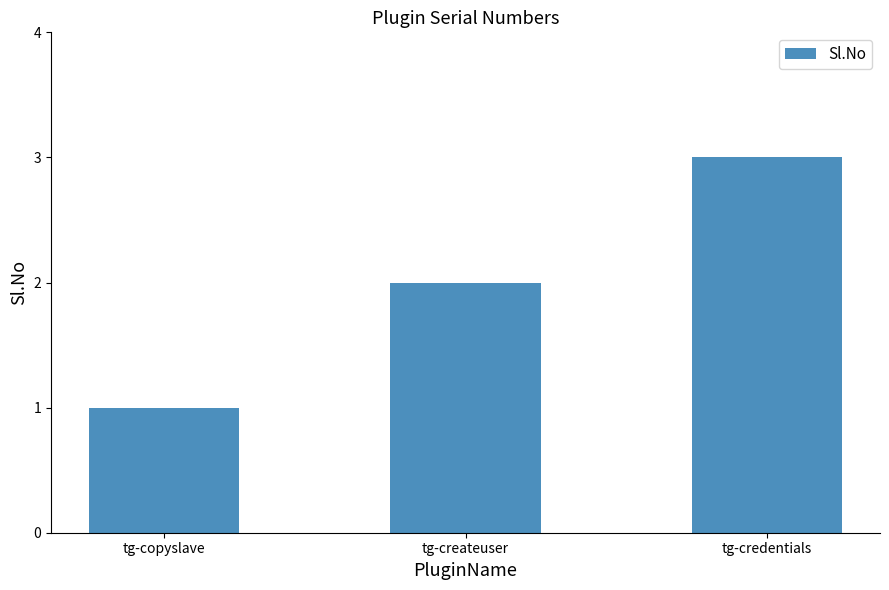

What is the sum of the values at tg-copyslave and tg-createuser?

3